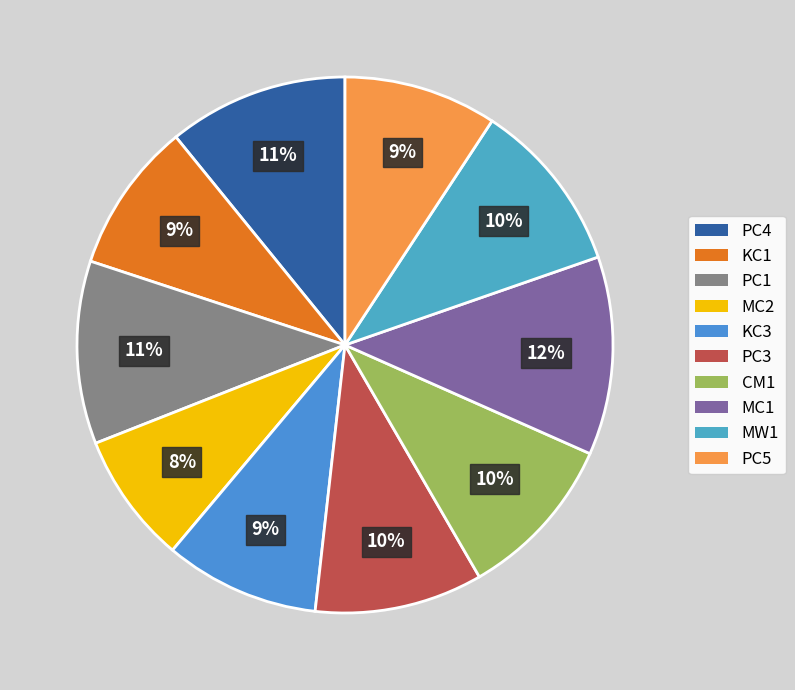

What percentage is the PC3 slice, to the nearest percent?

10%